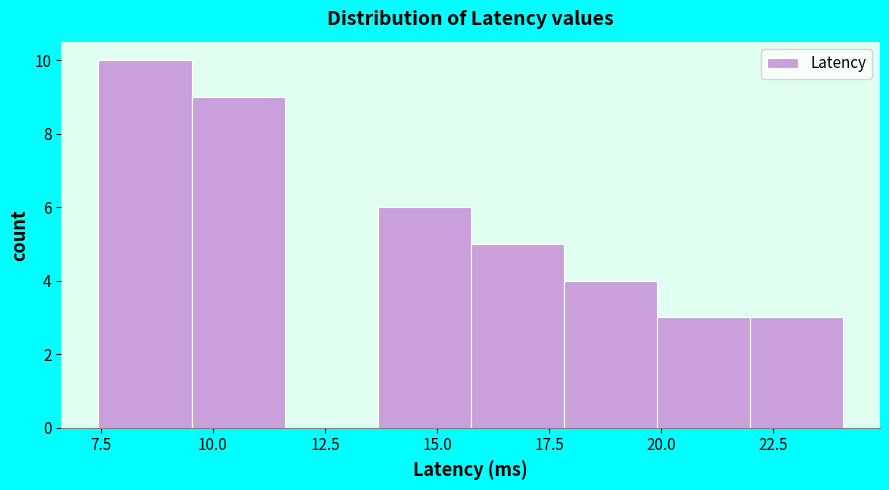

Reading left to right, transcribe this chart: for each bar, give the range it covers on the x-axis and its height. Neither the bar edges nor the heights are printed on the chart, so give them approximately, as read against the axes.

7.5 to 9.5: 10
9.5 to 11.5: 9
11.5 to 13.5: 0
13.5 to 15.5: 6
15.5 to 18.0: 5
18.0 to 20.0: 4
20.0 to 22.0: 3
22.0 to 24.0: 3